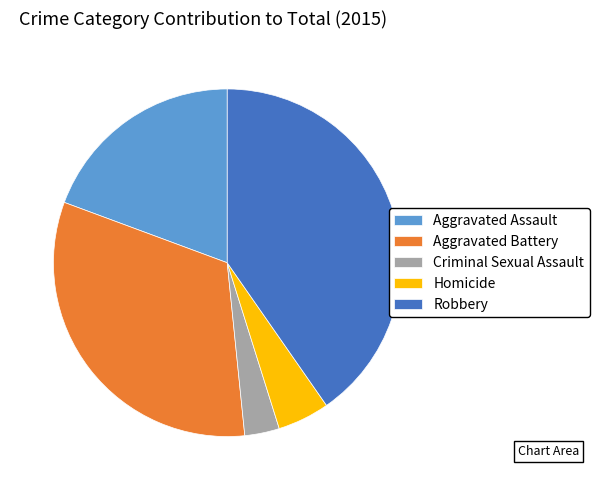

Which category has the smallest portion of the pie?

Criminal Sexual Assault